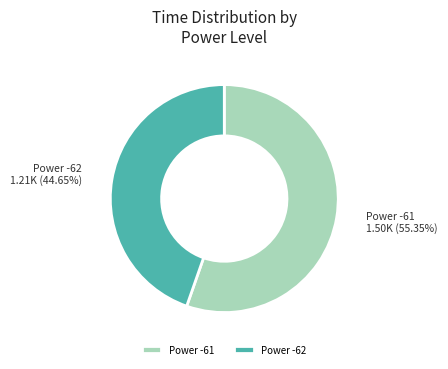

How many segments does this pie chart have?

2